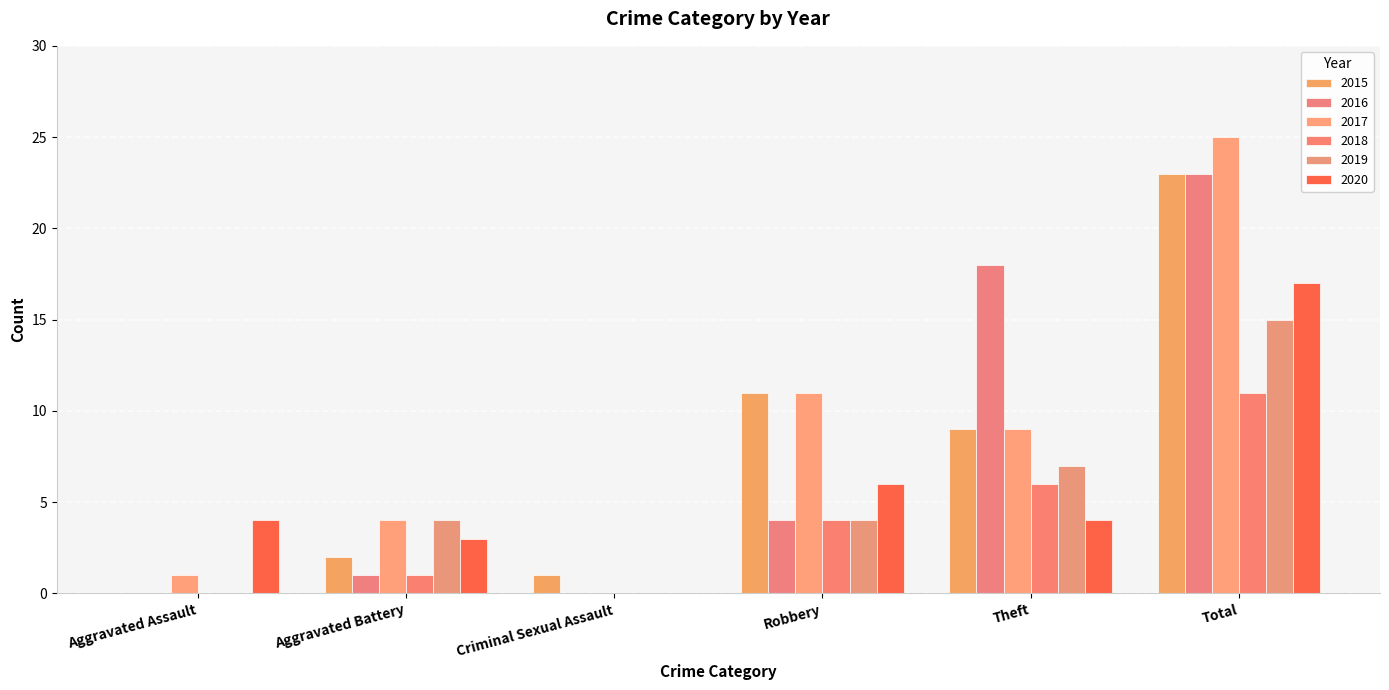

Count the number of categories in the chart.

6